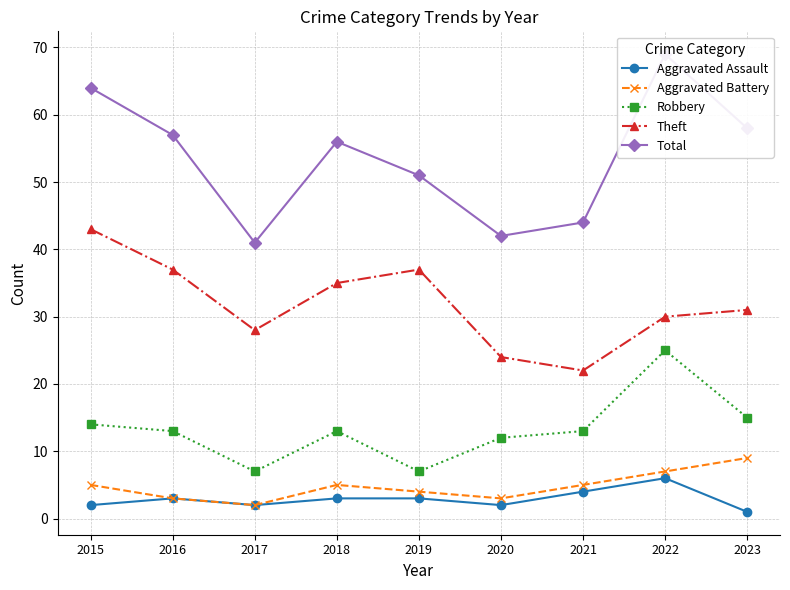

What is the difference between the highest and lowest values at 2017?

39